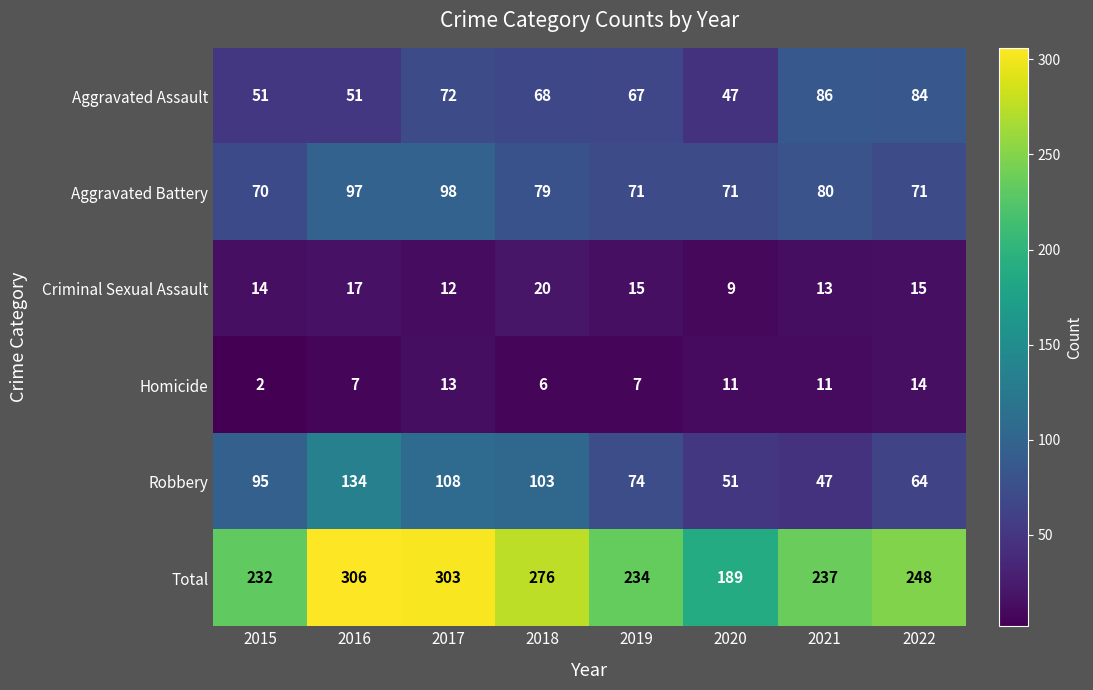

Which series has the largest total across all categories?

Total